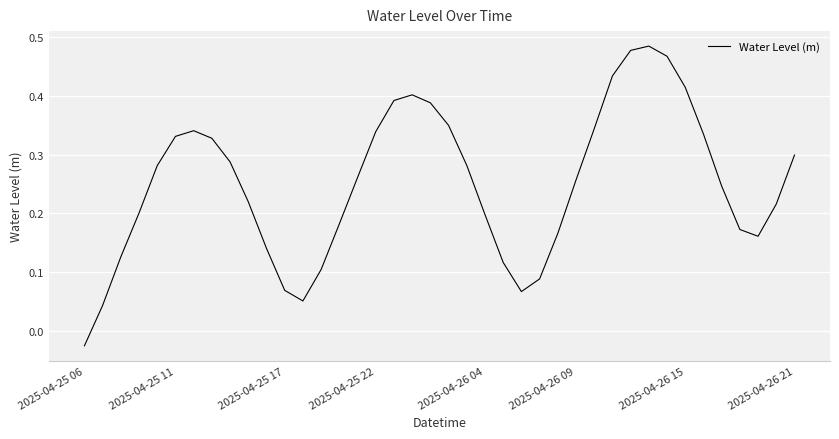

Where is the data nearest to the value 0?

2025-04-25 06